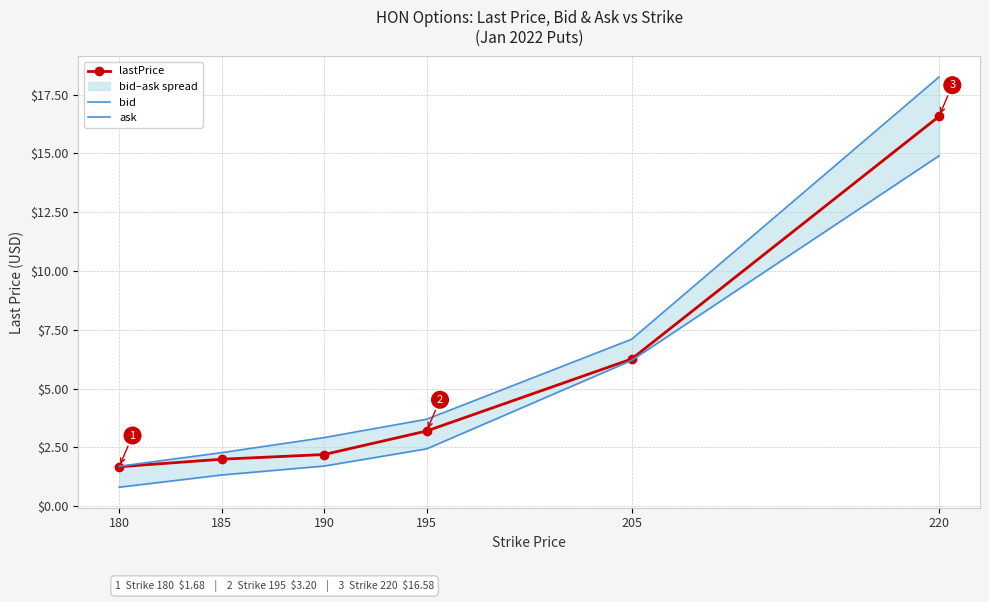

What is the value of the ask point at the 1st from the left?

1.7